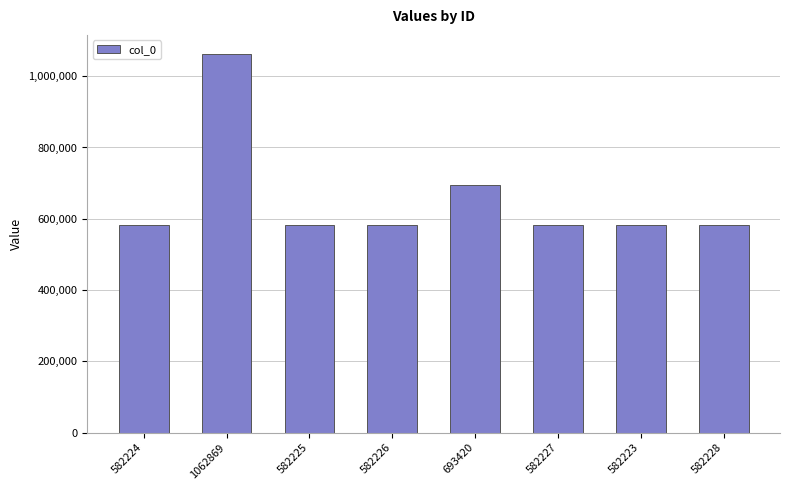

What is the difference between the maximum and minimum values?

480646